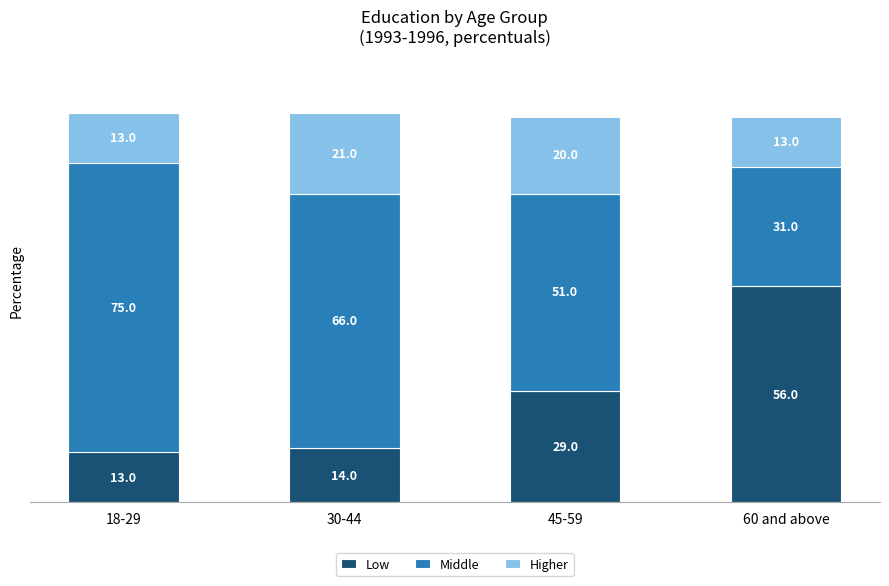

At which label is Low closest to 34?

45-59